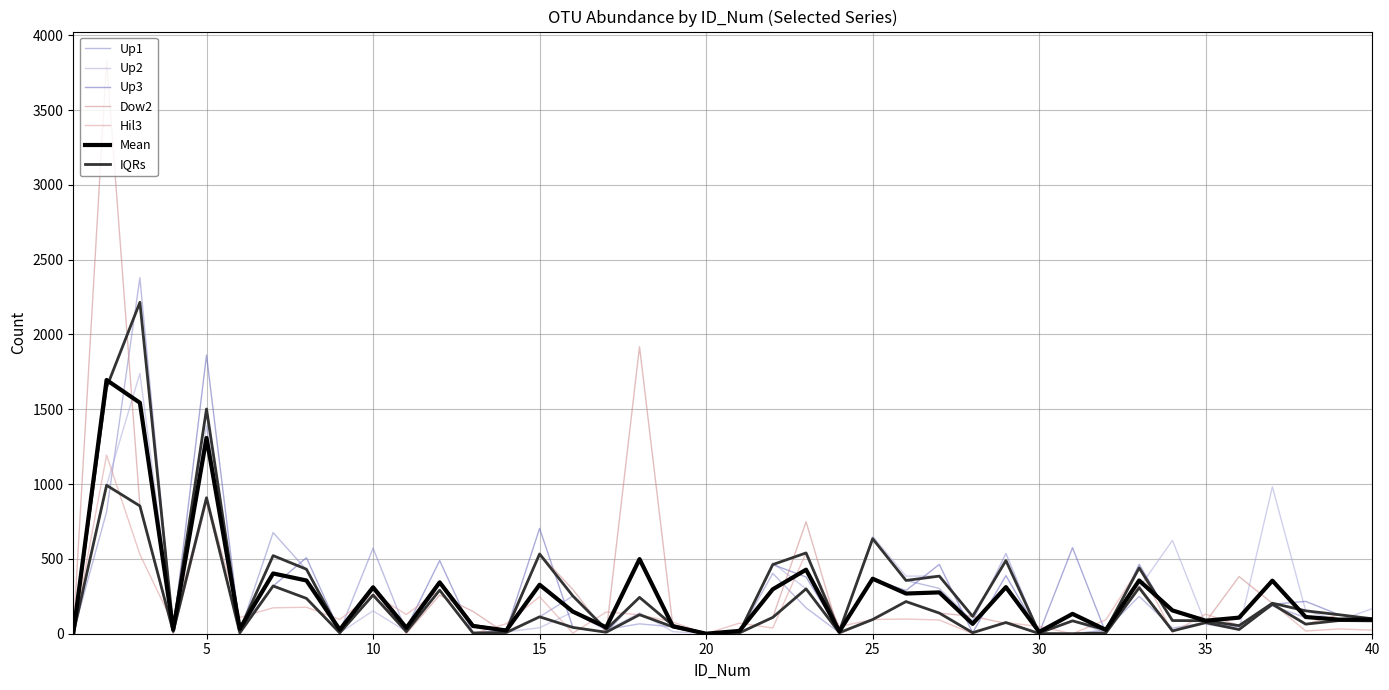

At how many categories does at least one series exceed 2128?

2